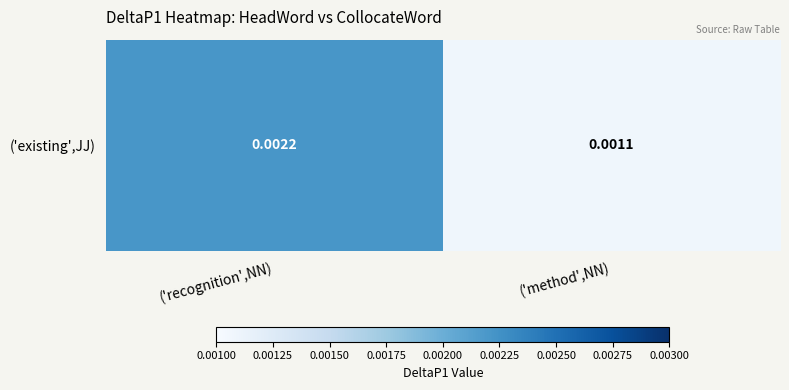

Is it true that the value at ('method',NN) is 0.0?

False